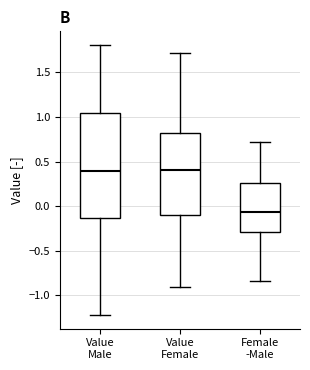

Reading left to right, transcribe this box plot: for each box, give where its median line is, the range the box spans, and where its two whiskers end, as read against the y-axis. The values are not printed on the chart, so give them approximately, as read against the axis.

Value Male: median 0.40, box -0.15 to 1.05, whiskers -1.20 to 1.80
Value Female: median 0.40, box -0.10 to 0.80, whiskers -0.90 to 1.70
Female -Male: median -0.05, box -0.30 to 0.25, whiskers -0.85 to 0.70